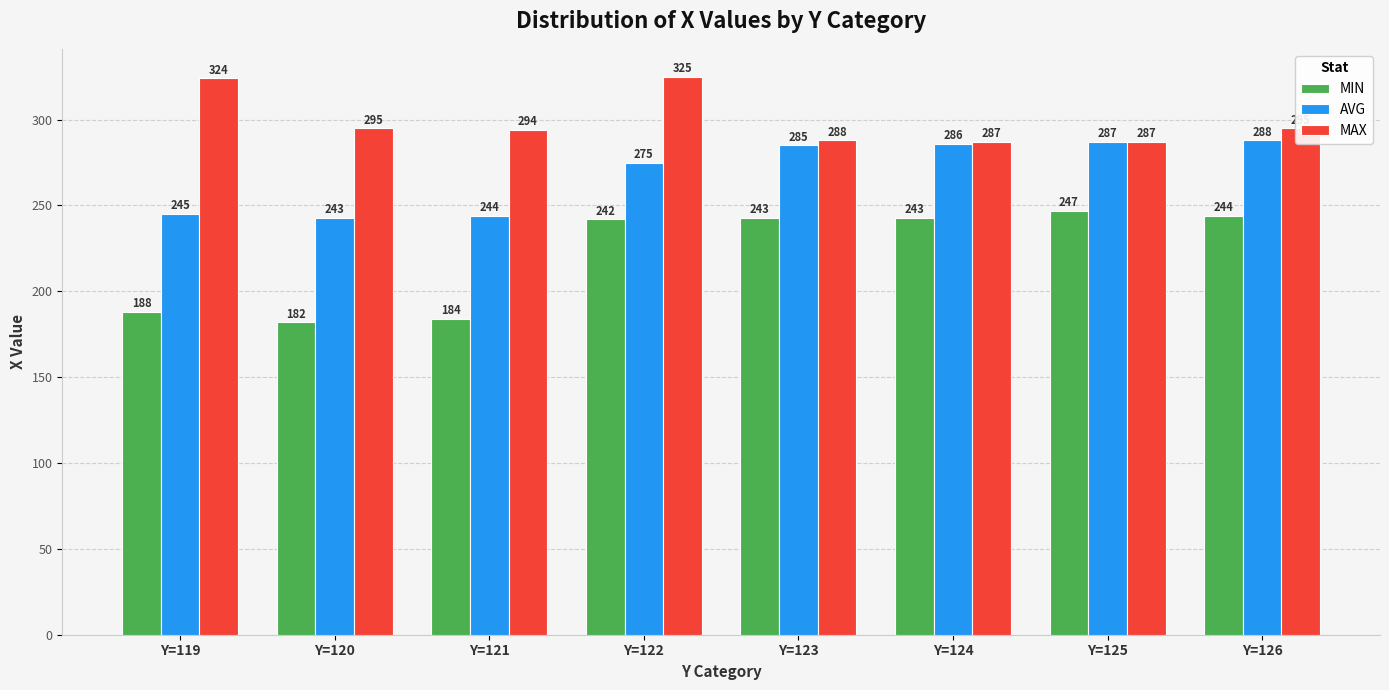

What are all the series names shown in the legend?

MIN, AVG, MAX